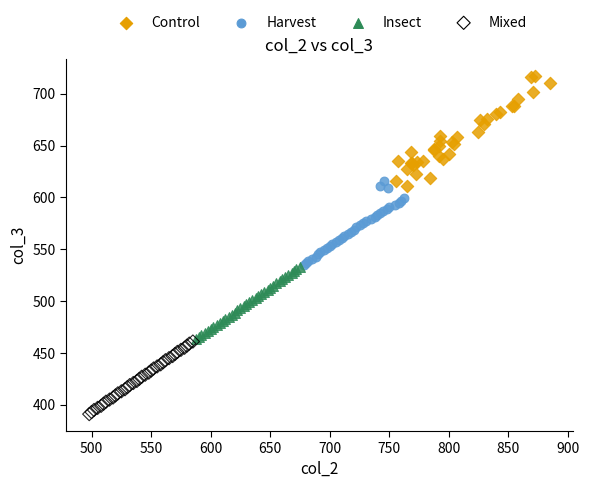

Which series has the widest spread of Y values?

Control